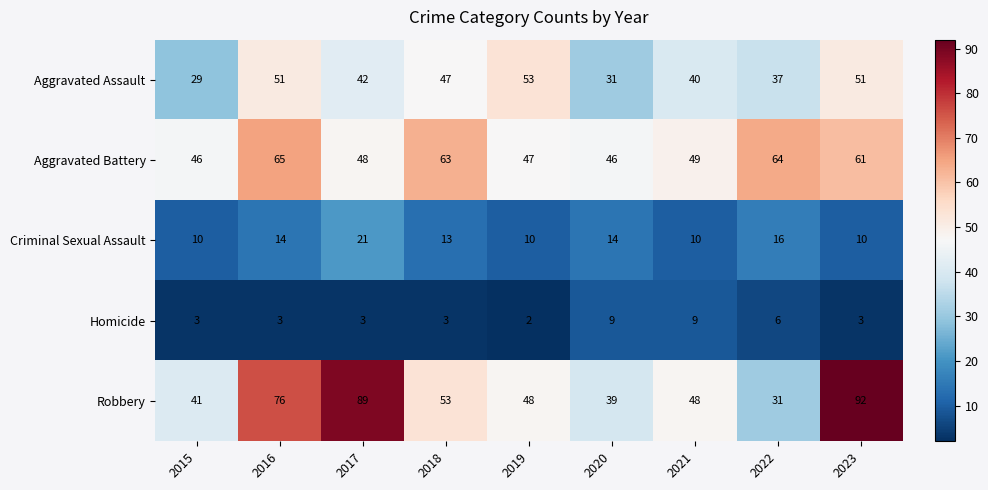

What is the average value of the Aggravated Battery series?

54